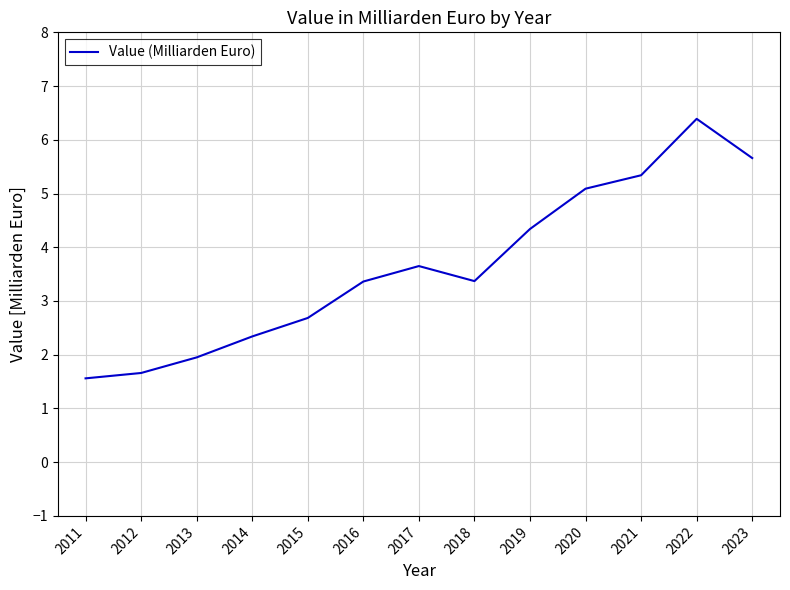

What is the change in value from 2014 to 2018?

+1.0